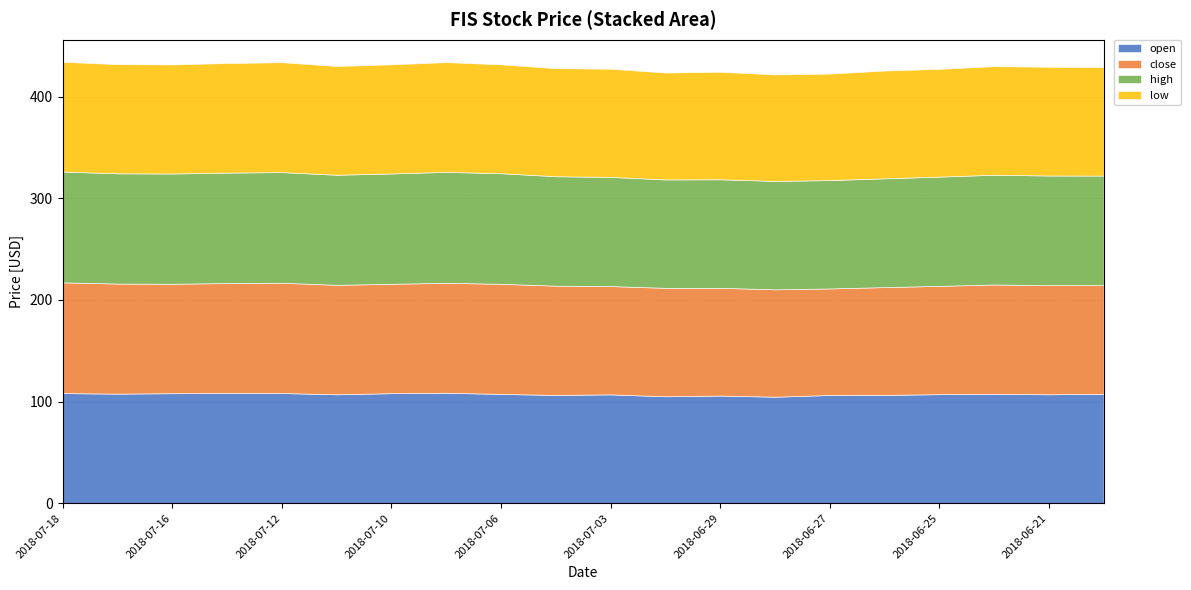

True or false: open and low cross at least once.

False